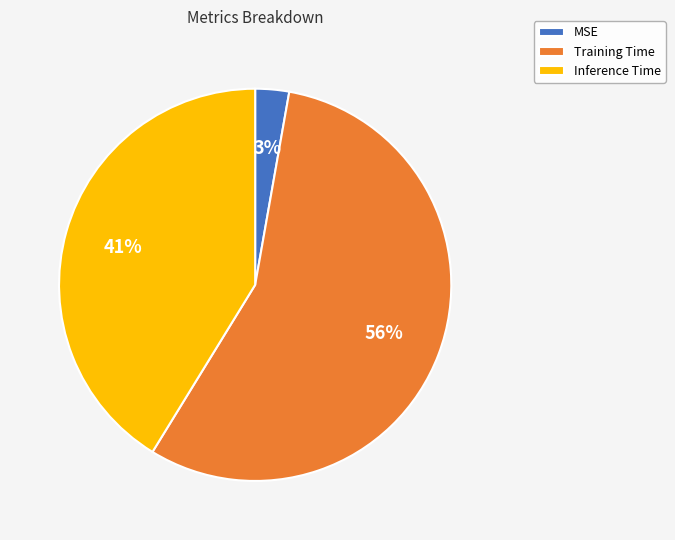

How many segments does this pie chart have?

3